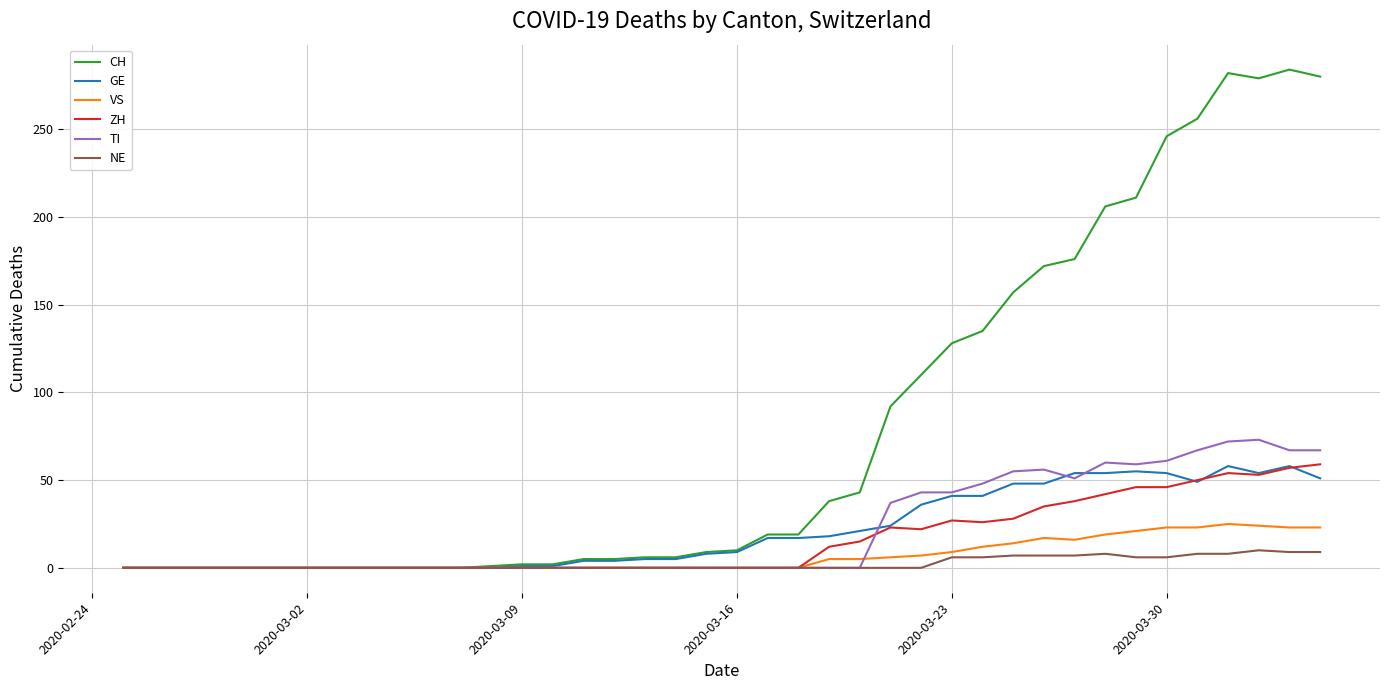

What is the sum of all GE values?

835